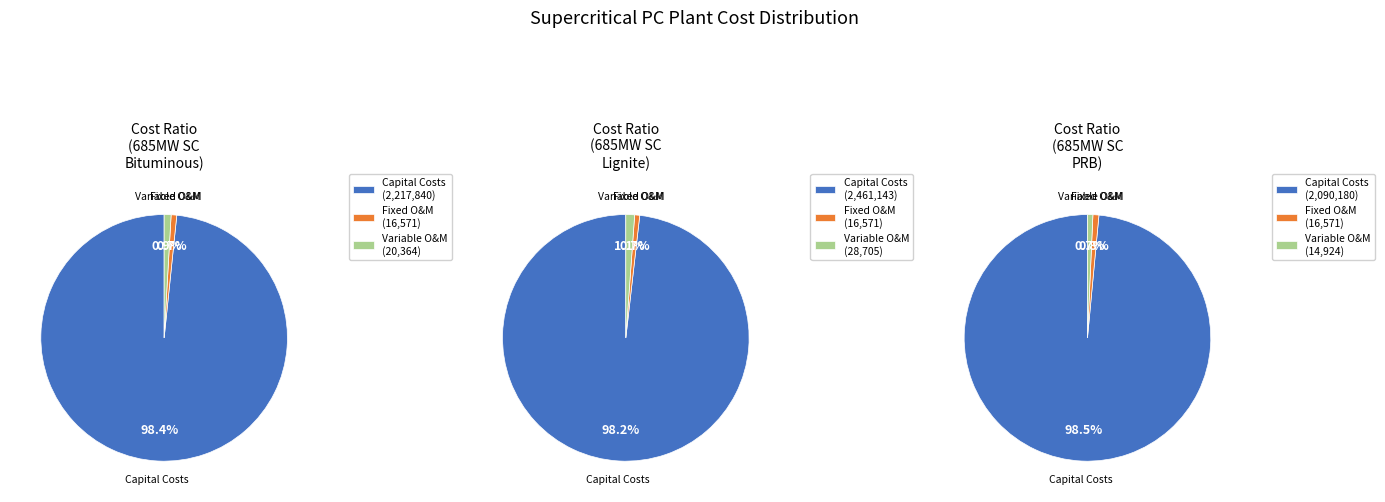

To the nearest percent, what portion does Total Non-Fuel O&M ($1000) represent?

2%